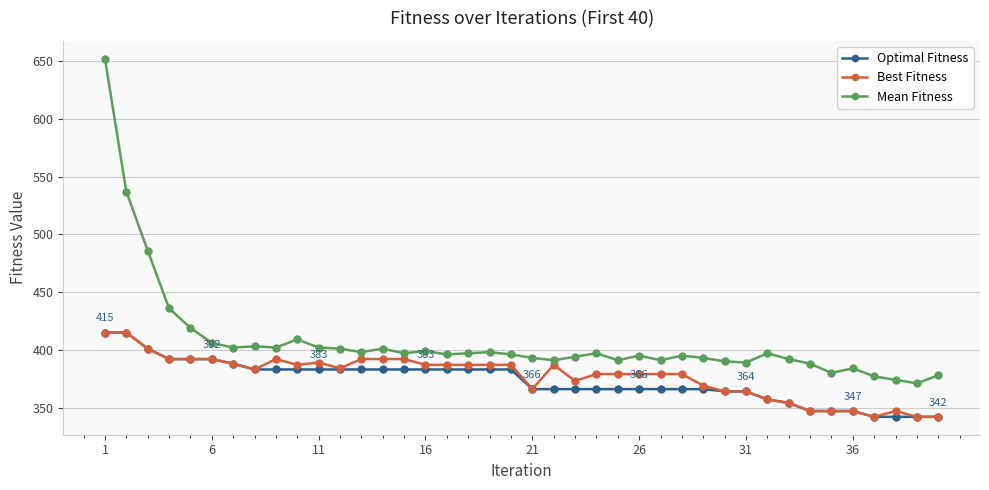

What is the greatest value displayed?

652